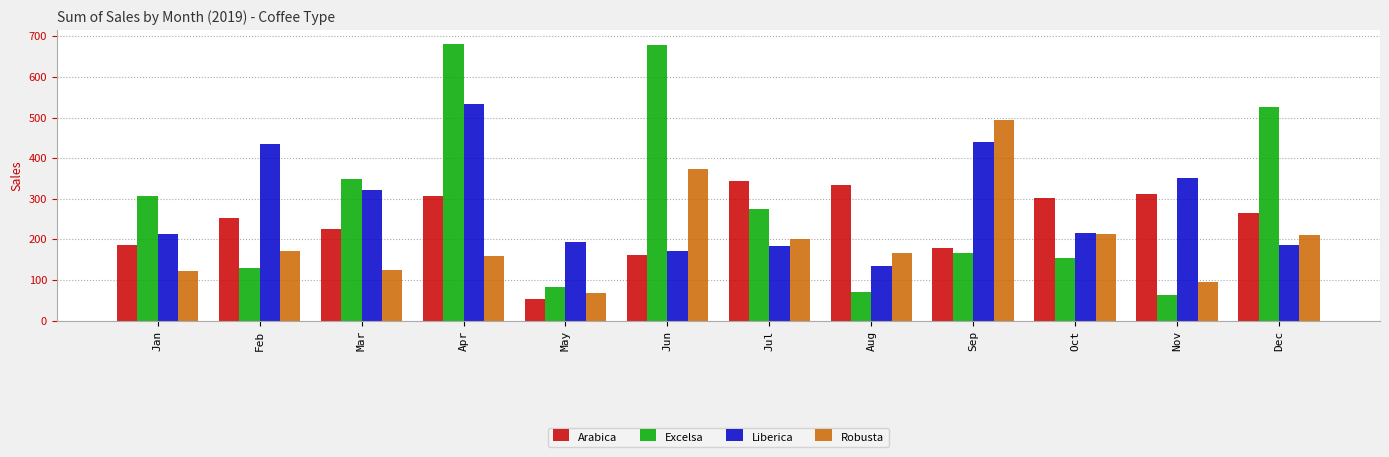

Between Feb and Jul, which series saw the biggest shift?

Liberica